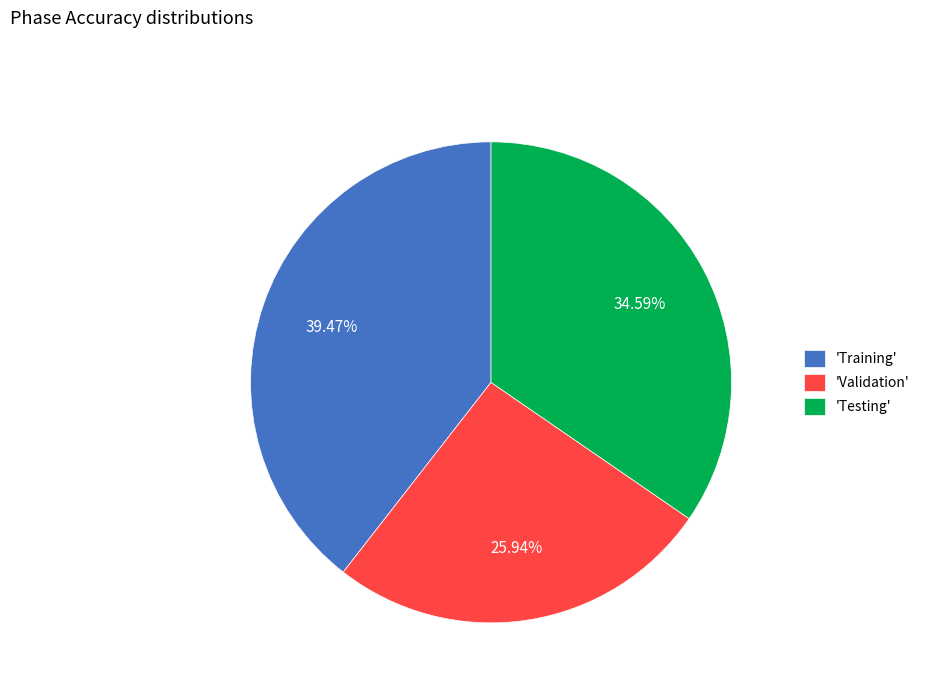

Rank the categories by value from lowest to highest.

'Validation', 'Testing', 'Training'